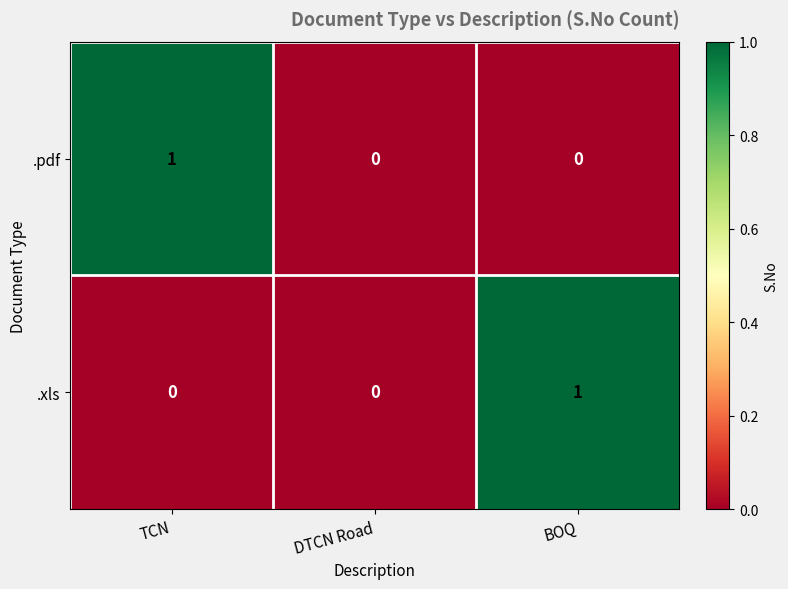

How many .xls values are between 0 and 1?

3